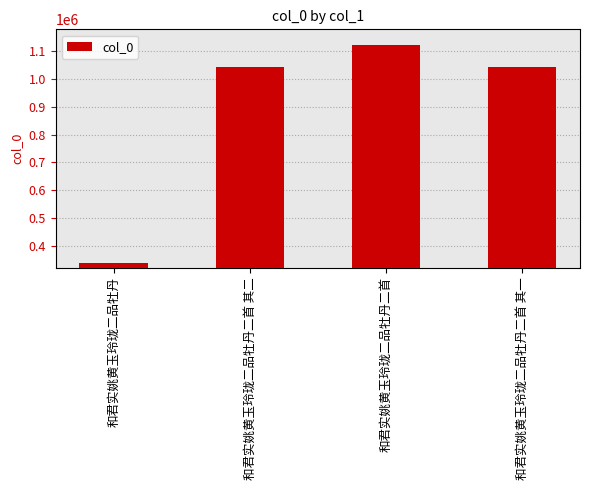

At which category does the chart reach its peak across all series?

和君实姚黄玉玲珑二品牡丹二首